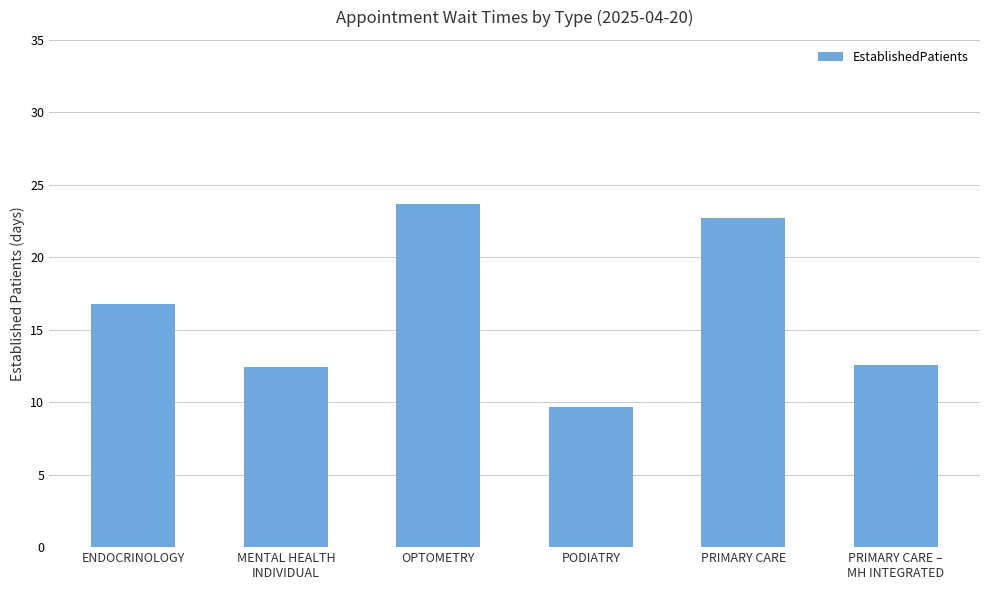

What is the label of the 3rd bar from the right?

PODIATRY